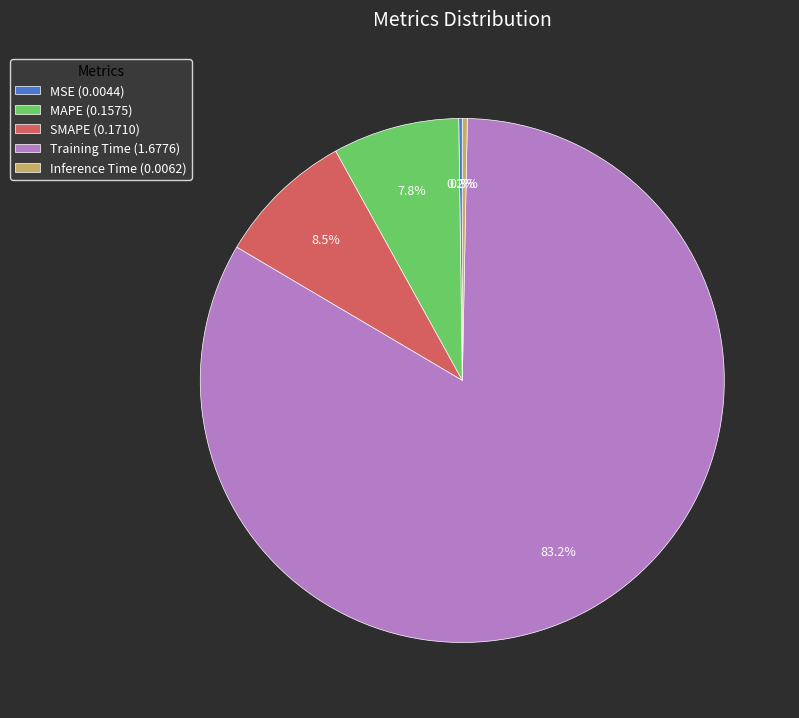

Which has a higher value, Training Time (1.6776) or SMAPE (0.1710)?

Training Time (1.6776)